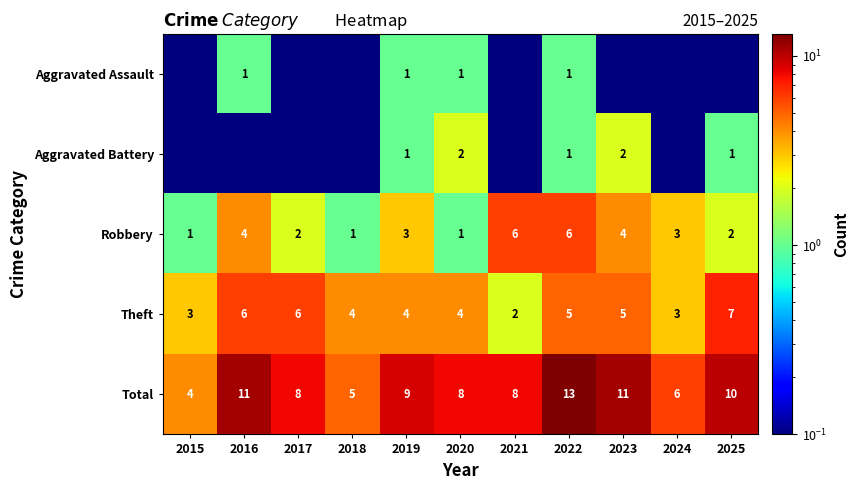

True or false: Theft has a value of 8.9 at 2017.

False